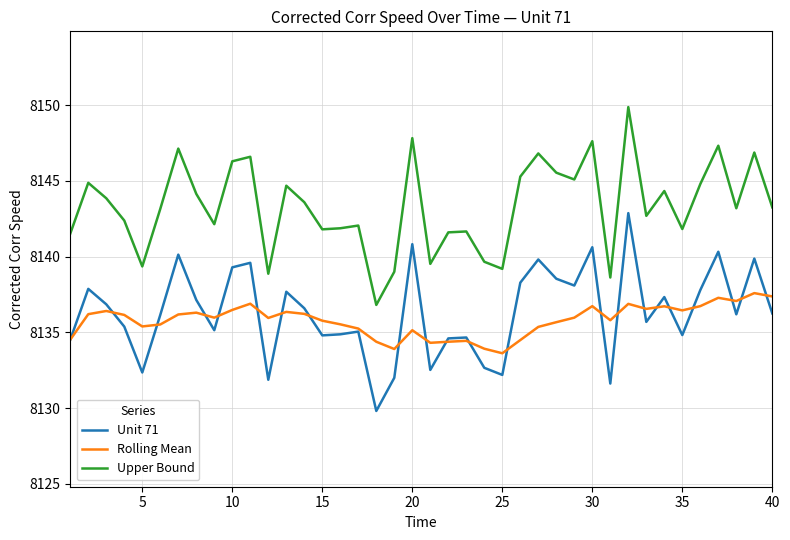

What is the minimum value shown in the chart?

8129.8